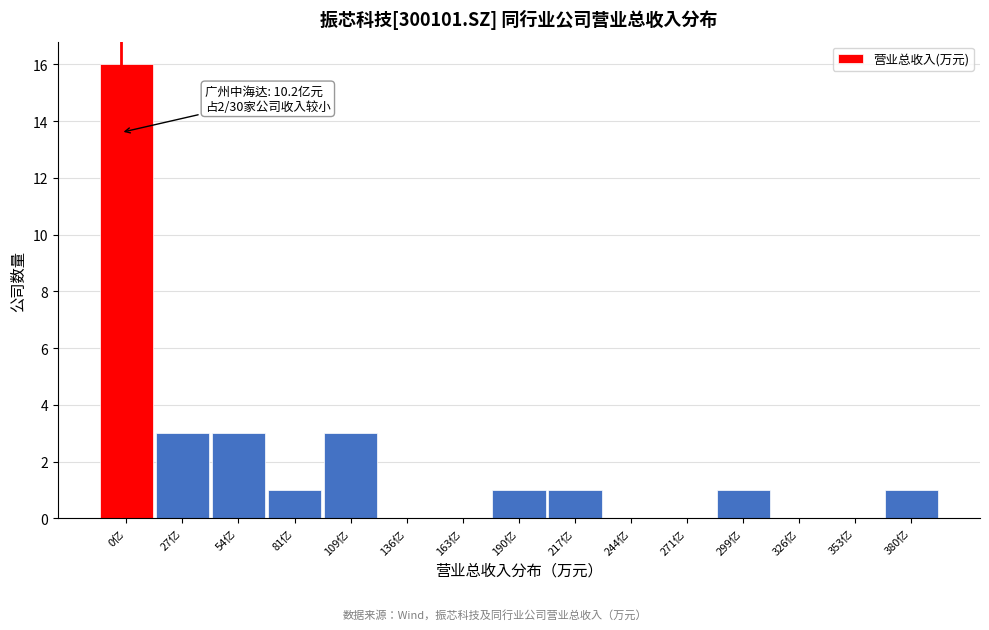

Reading left to right, extract all data points from this chart.

0亿=16	27亿=3	54亿=3	81亿=1	109亿=3	136亿=0	163亿=0	190亿=1	217亿=1	244亿=0	271亿=0	299亿=1	326亿=0	353亿=0	380亿=1